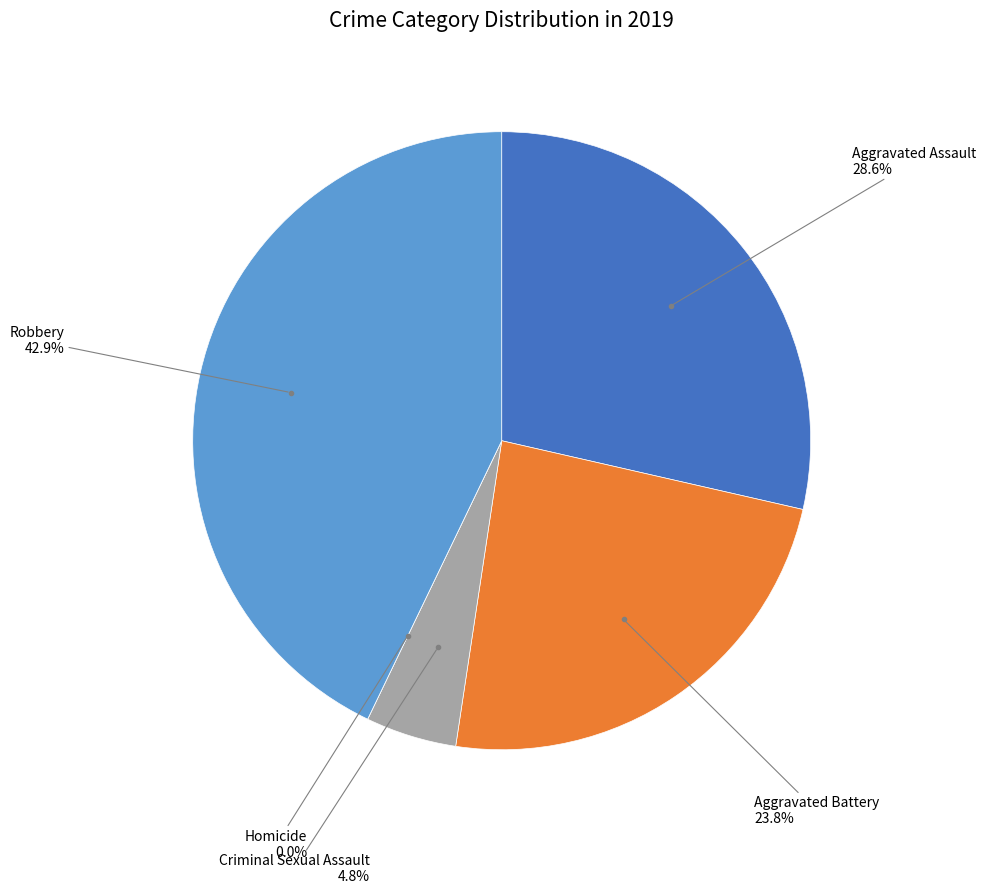

To the nearest percent, what percentage of the pie is Criminal Sexual Assault?

5%